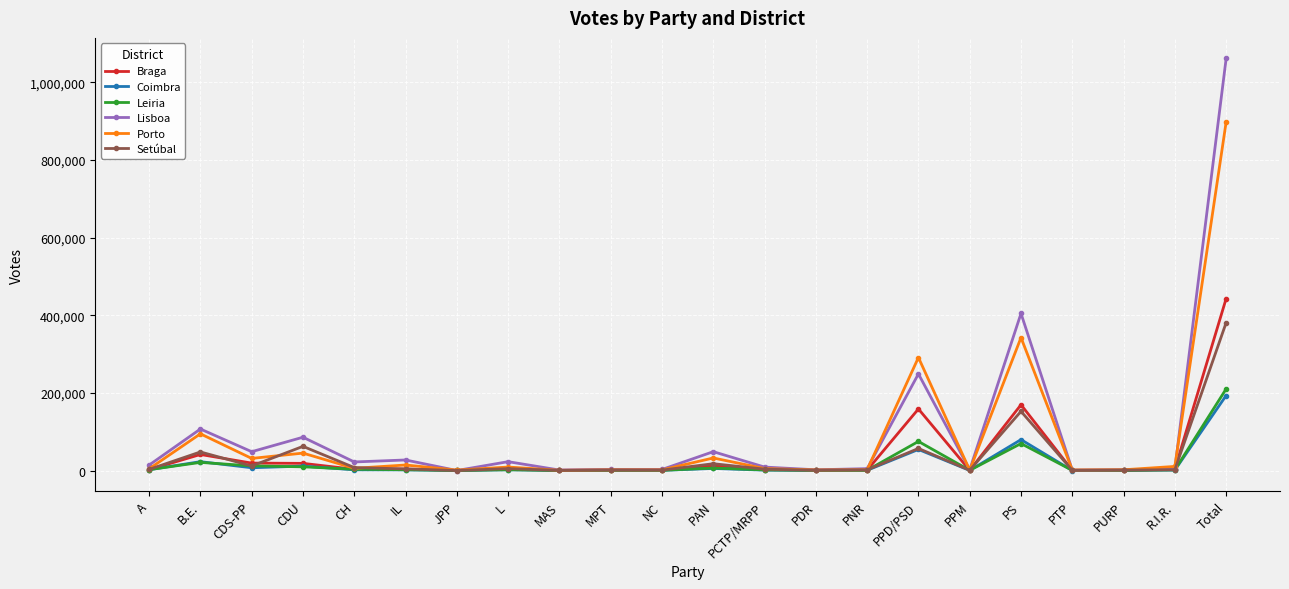

Where is the first local minimum for Setúbal?

CDS-PP